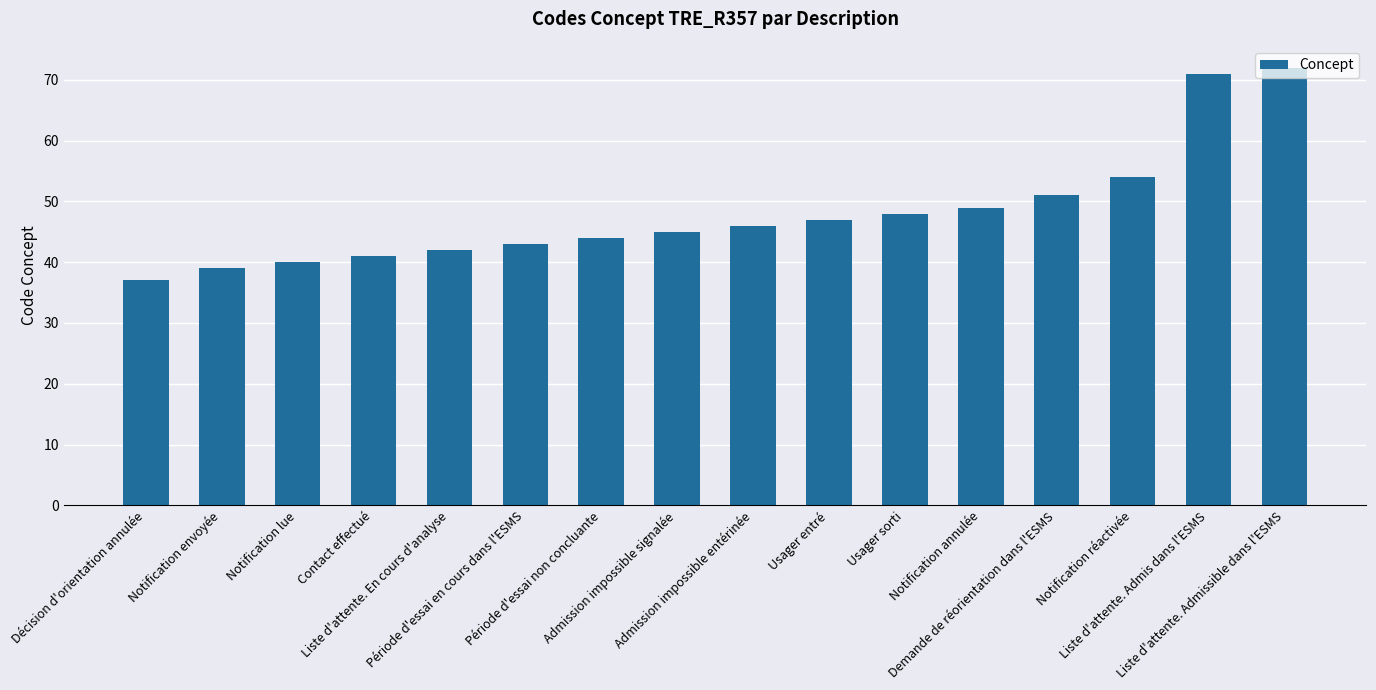

Reading right to left, list all the values displayed in this chart.

72	71	54	51	49	48	47	46	45	44	43	42	41	40	39	37